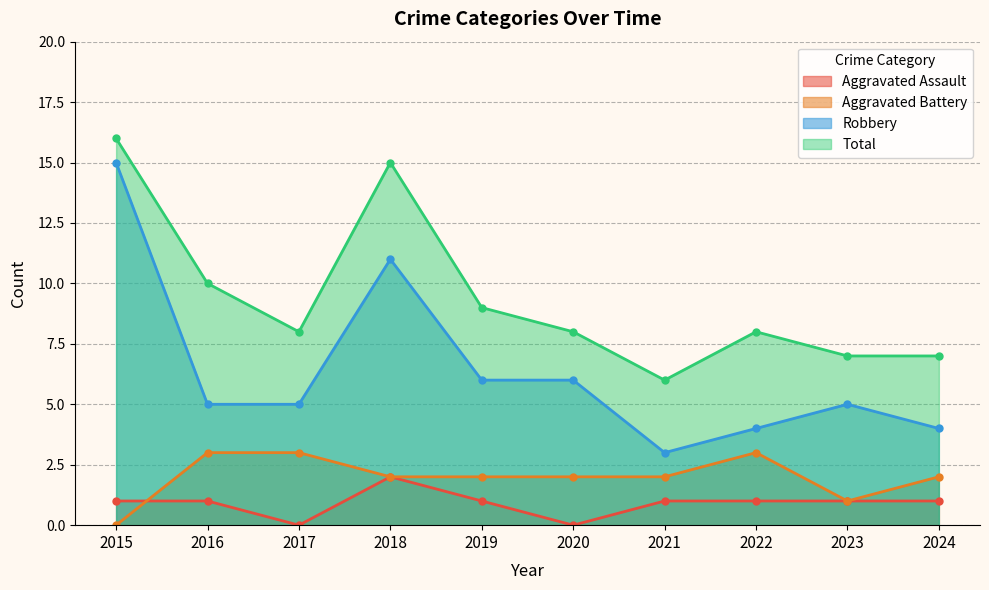

Between 2015 and 2020, which is larger?

2015